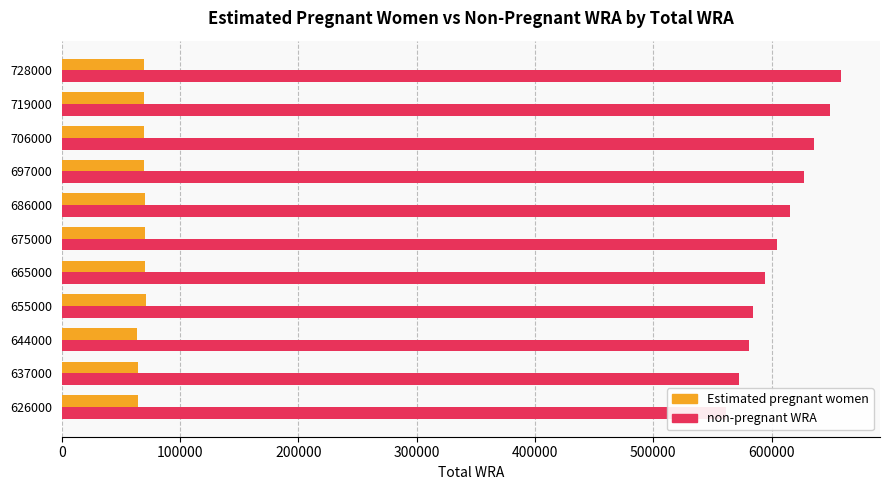

True or false: Estimated pregnant women has a value of 69533.7 at 719000.

True